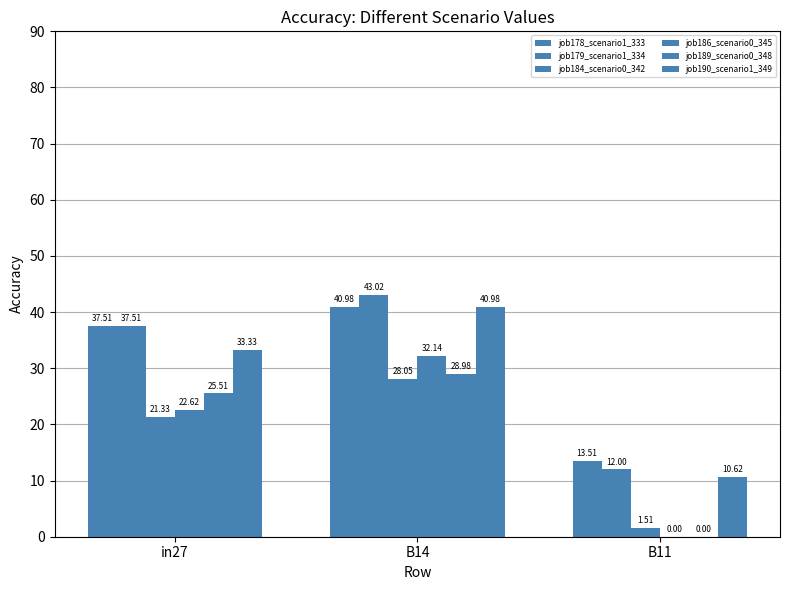

How many values in the job179_scenario1_334 series exceed 37?

2